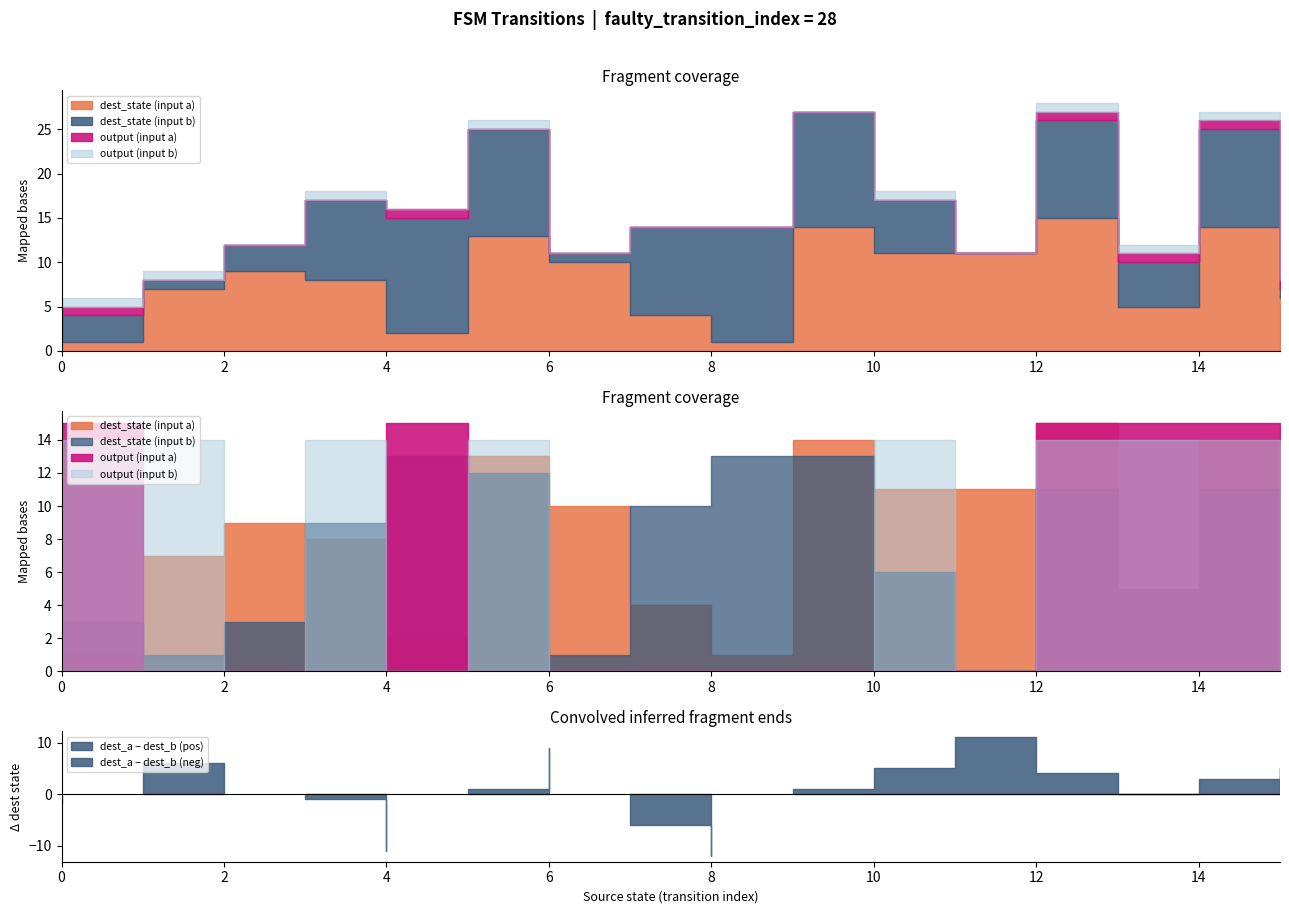

Where is source_state nearest to the value 7?

14